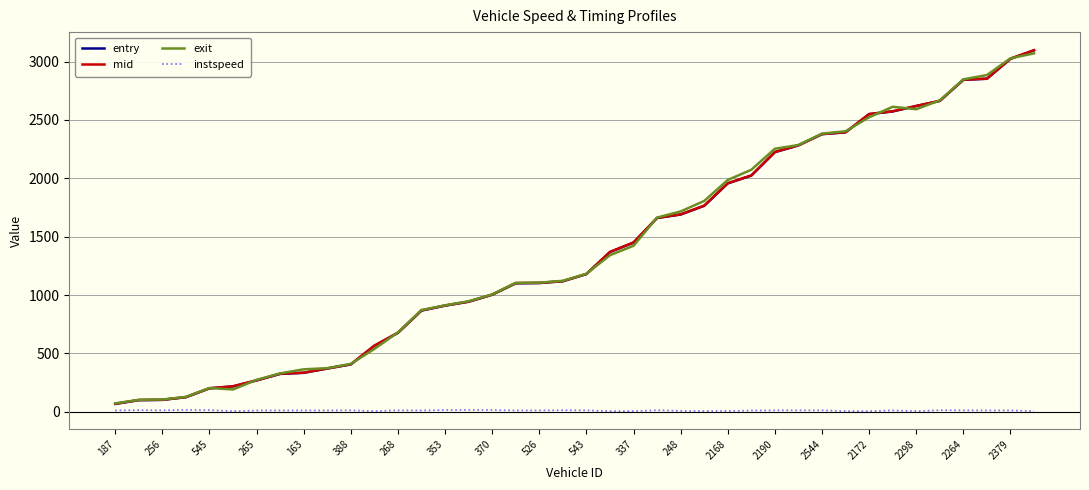

How many distinct data groups are displayed?

4